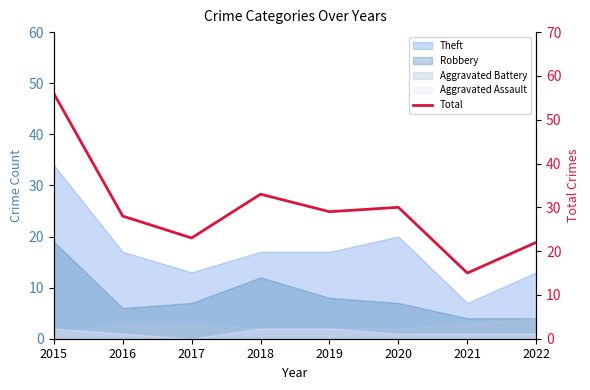

What is the sum of the values at 2019 and 2020?

59